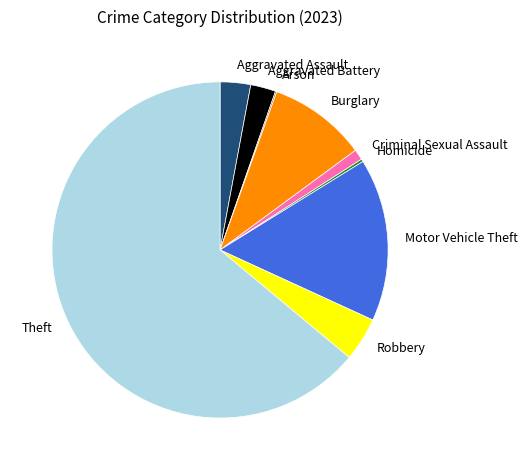

Which slice represents more than half of the pie?

Theft